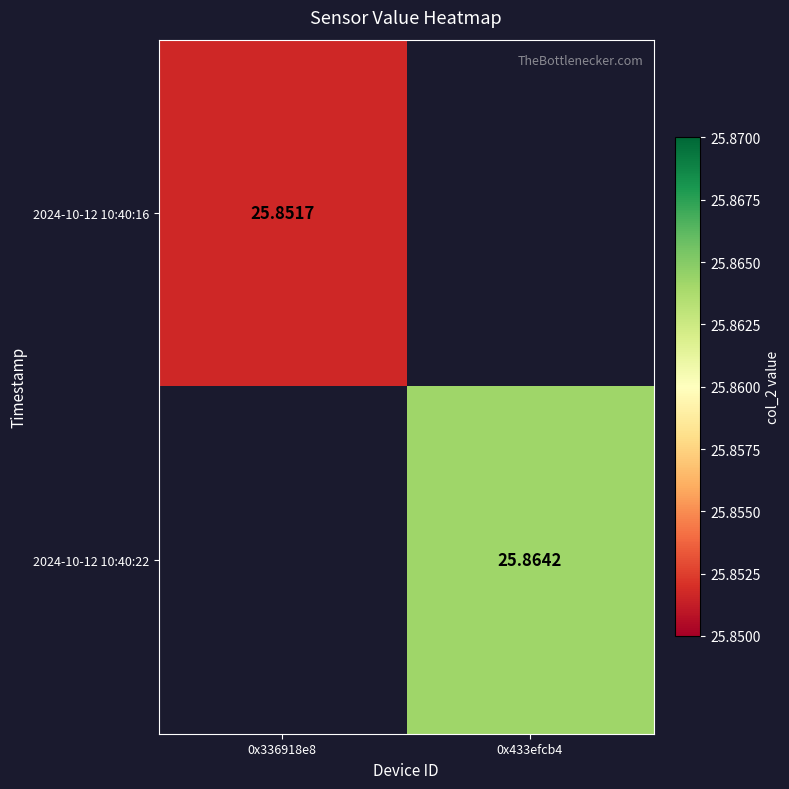

At how many categories does at least one series exceed 14?

2